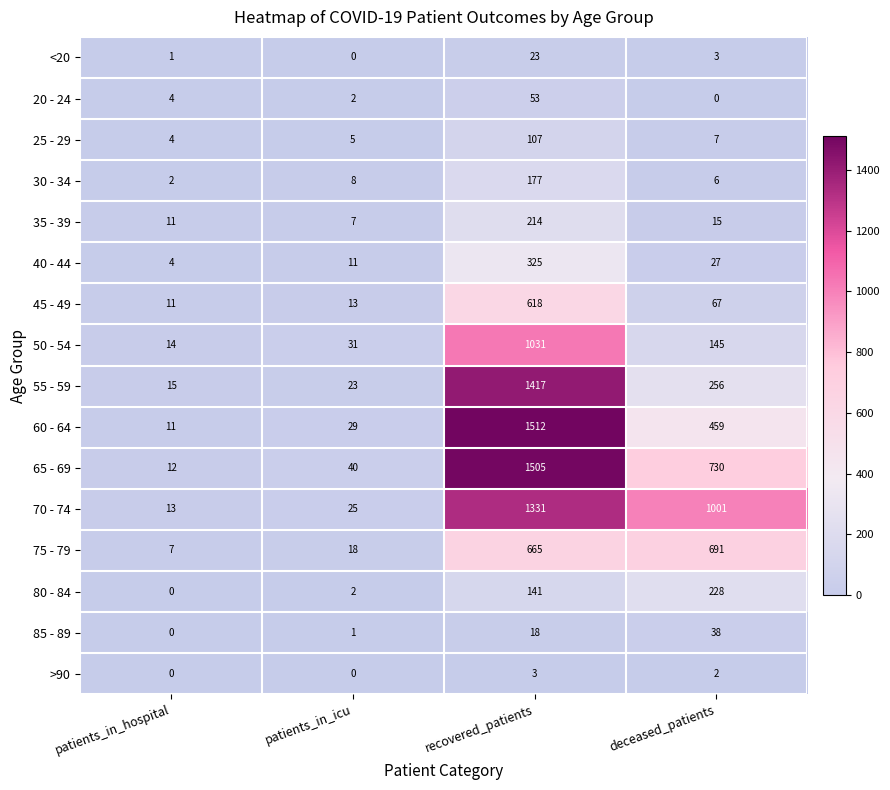

What is the total value across all series at deceased_patients?

3675